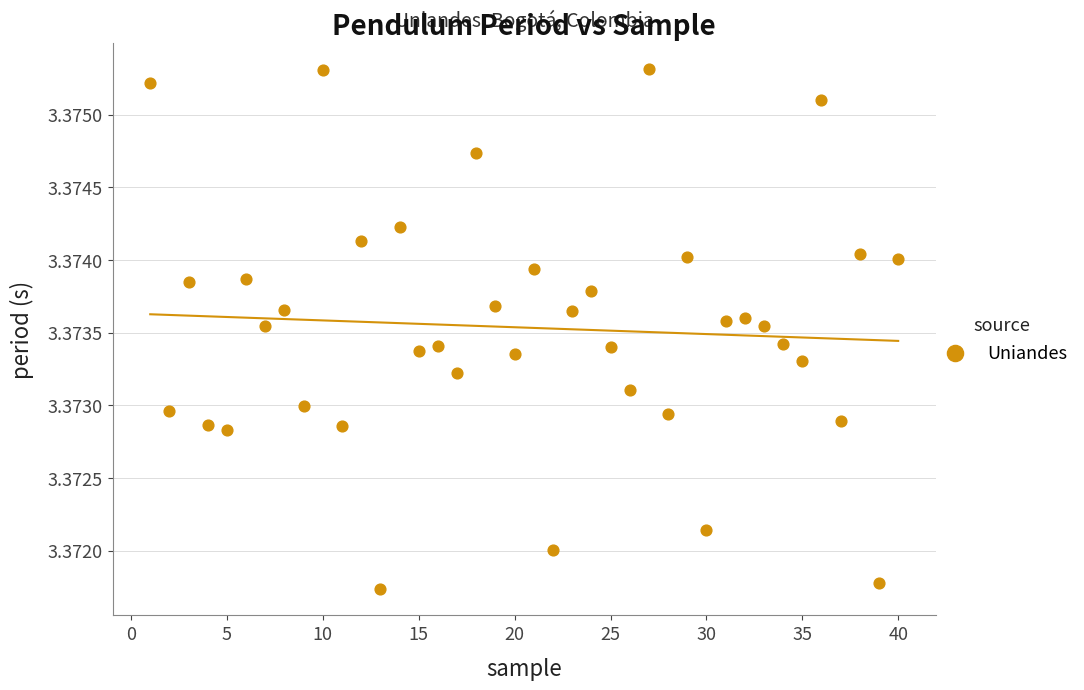

What is the range of X values (max minus min)?

39.0